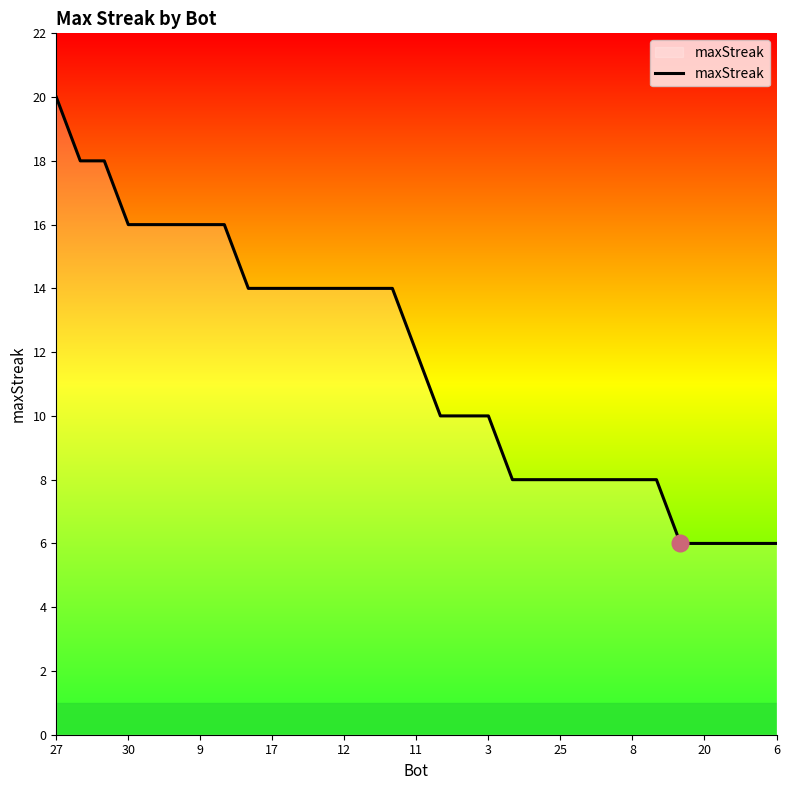

What is the minimum value shown in the chart?

6